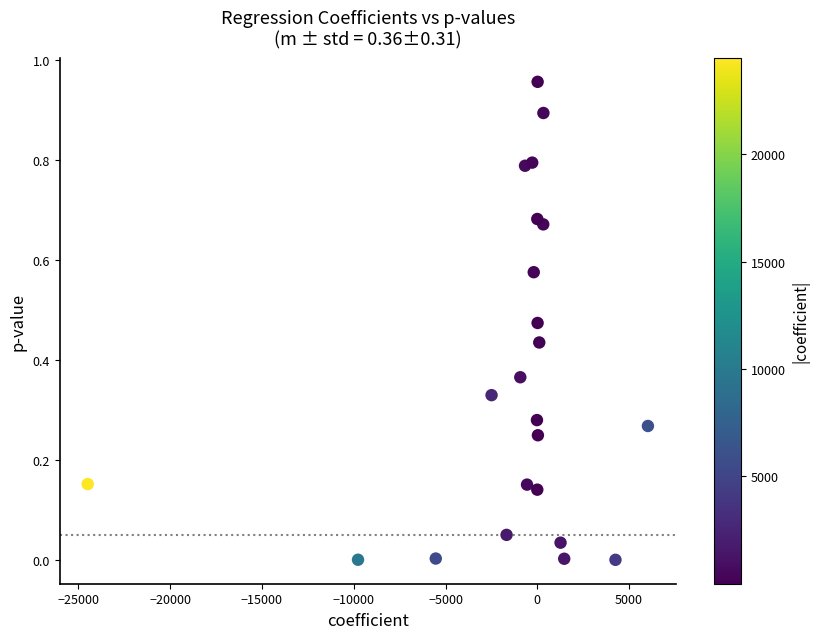

What is the range of X values (max minus min)?

30520.3